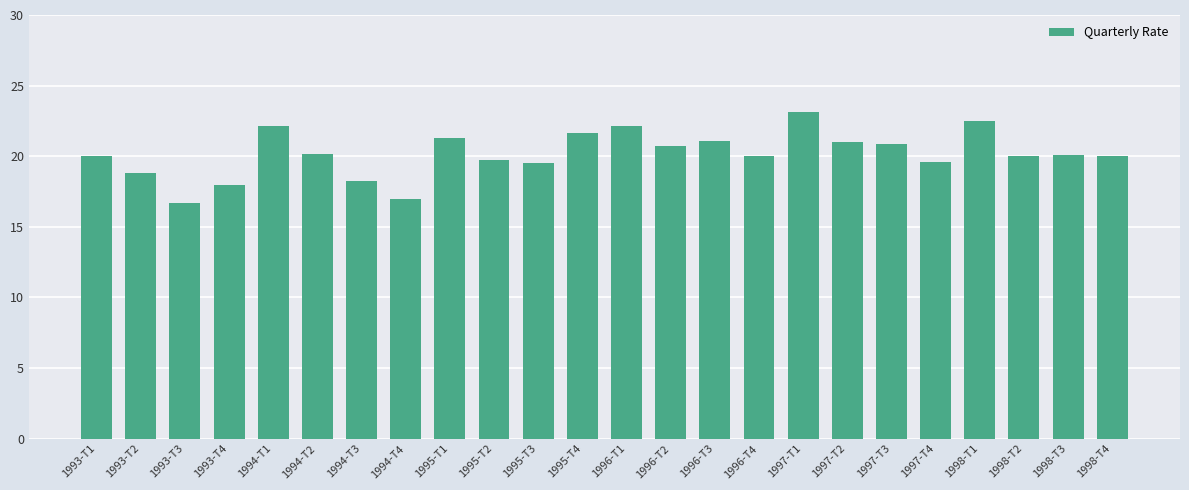

What is the label of the 23rd bar from the left?

1998-T3